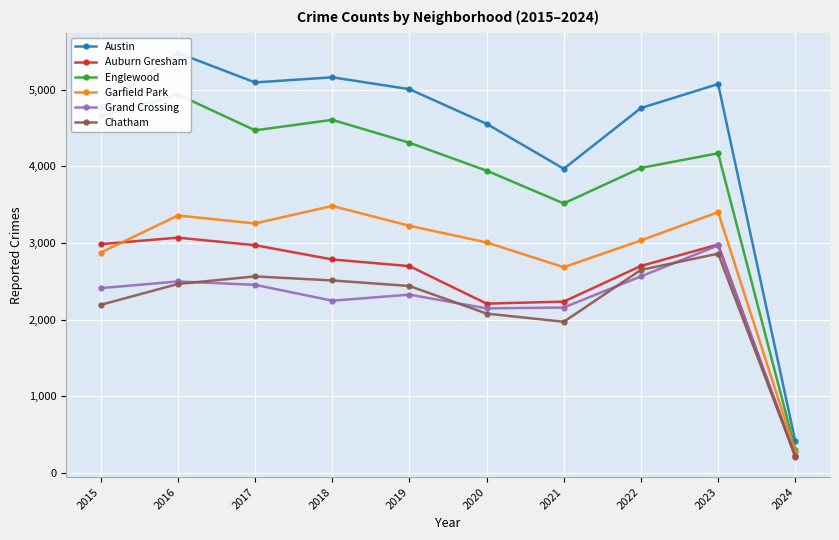

Reading left to right, transcribe all the data shown in this chart.

Austin: 2015=4770	2016=5481	2017=5096	2018=5163	2019=5008	2020=4556	2021=3970	2022=4762	2023=5075	2024=416
Auburn Gresham: 2015=2987	2016=3071	2017=2973	2018=2787	2019=2700	2020=2211	2021=2237	2022=2702	2023=2982	2024=212
Englewood: 2015=4658	2016=4938	2017=4471	2018=4608	2019=4309	2020=3945	2021=3518	2022=3981	2023=4172	2024=307
Garfield Park: 2015=2877	2016=3360	2017=3257	2018=3485	2019=3226	2020=3009	2021=2686	2022=3035	2023=3404	2024=281
Grand Crossing: 2015=2413	2016=2500	2017=2456	2018=2249	2019=2328	2020=2149	2021=2160	2022=2566	2023=2970	2024=227
Chatham: 2015=2195	2016=2467	2017=2566	2018=2513	2019=2441	2020=2081	2021=1974	2022=2651	2023=2862	2024=221